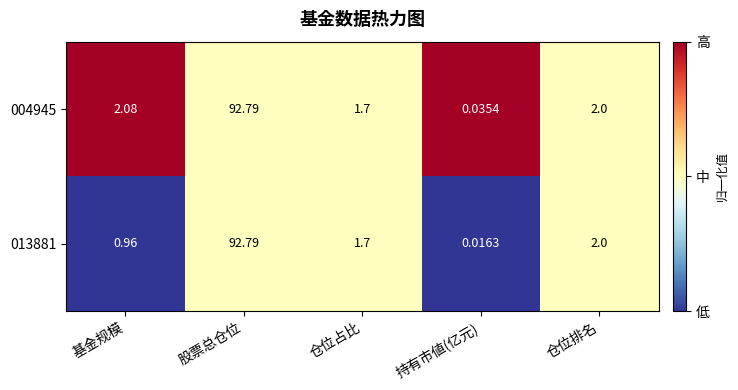

Is the value of 013881 at 基金规模 greater than the value of 004945 at 仓位占比?

No